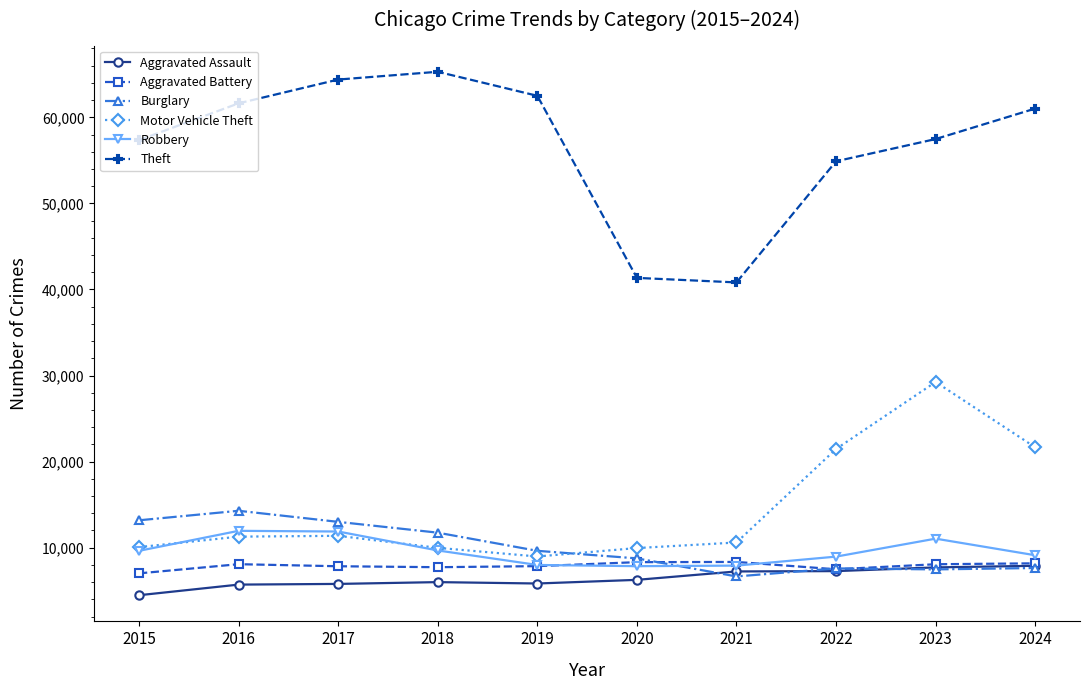

True or false: Robbery and Burglary intersect in this chart.

True